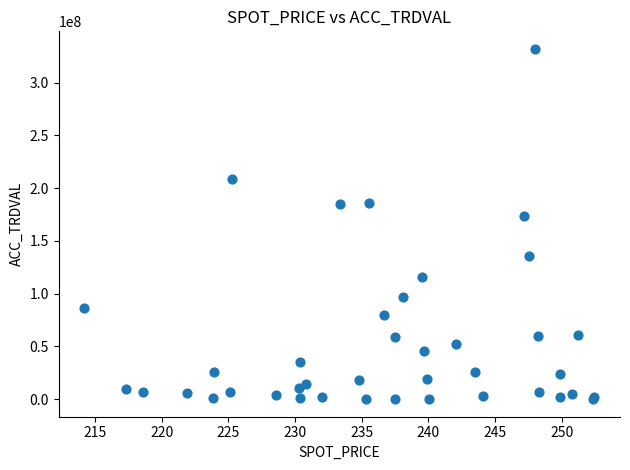

What Y value in the scatter plot is closest to 165970000?

173365000